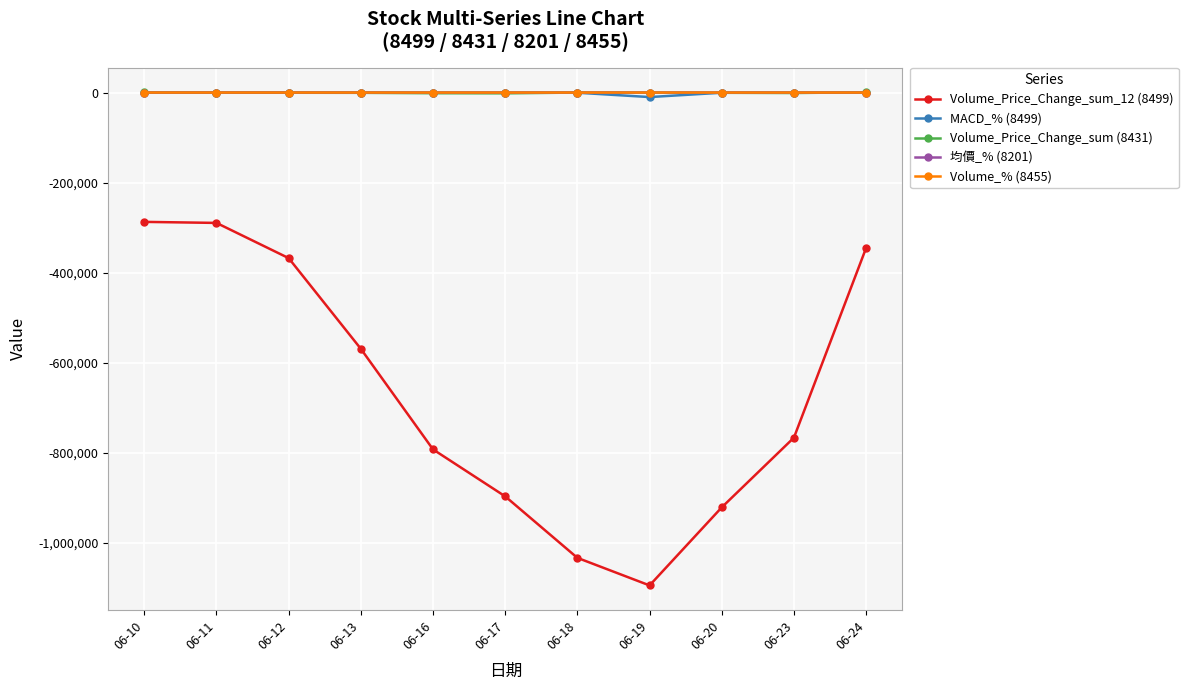

What is the value of the MACD_% (8499) point at the 7th from the left?

-401.8